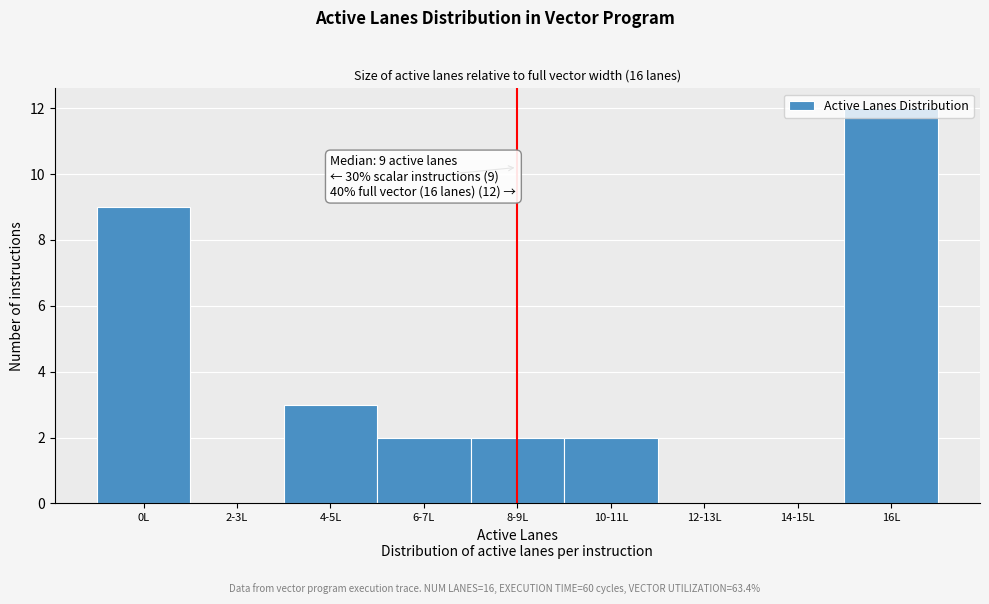

What is the change in value from 2-3L to 6-7L?

+2